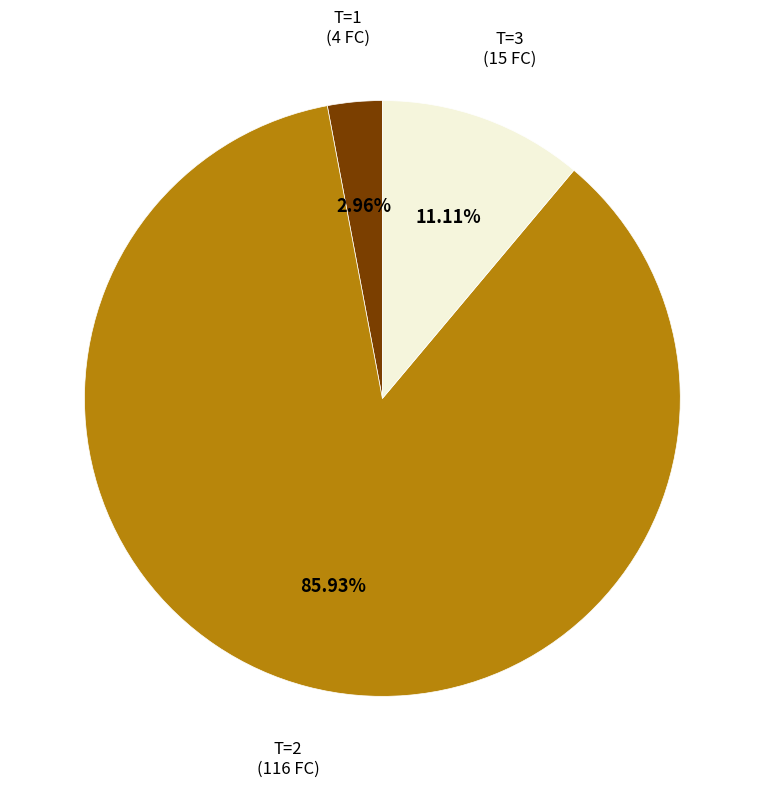

To the nearest percent, what is the average slice percentage?

33%